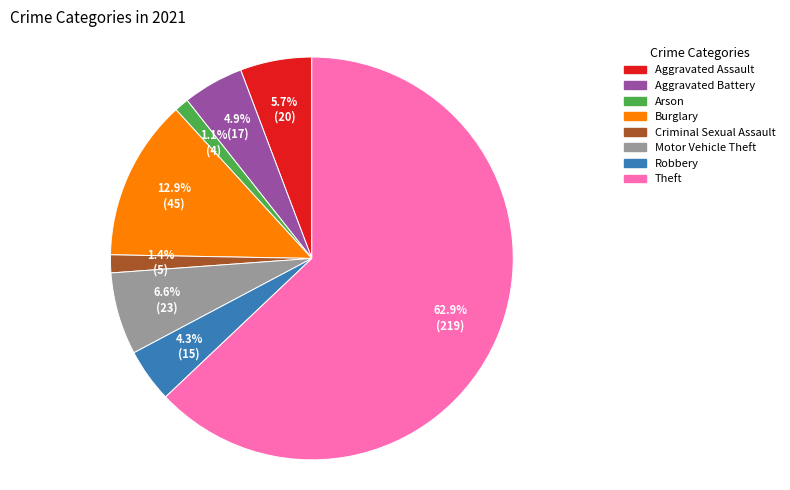

Does any single category account for the majority?

Yes